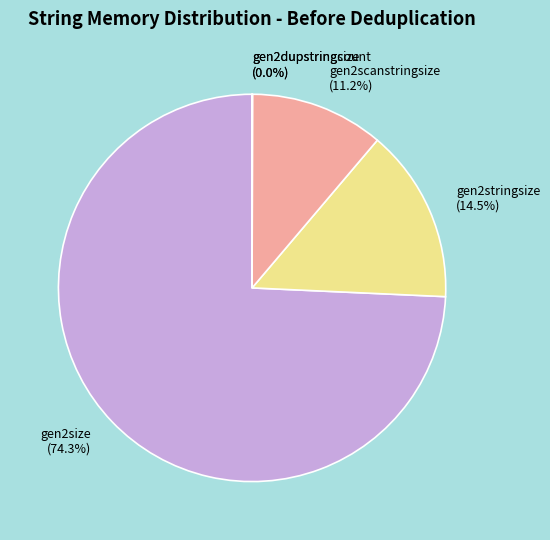

Is there any slice that represents more than half of the pie?

Yes